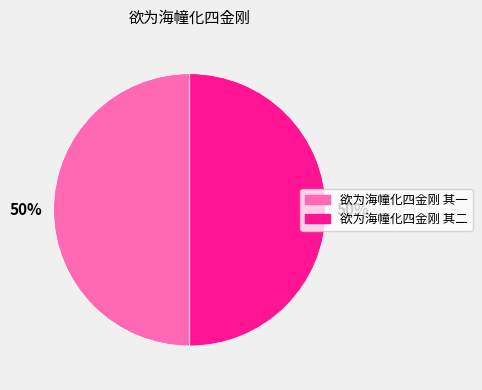

Combined, do 欲为海幢化四金刚 其二 and 欲为海幢化四金刚 其一 account for over 50%?

Yes